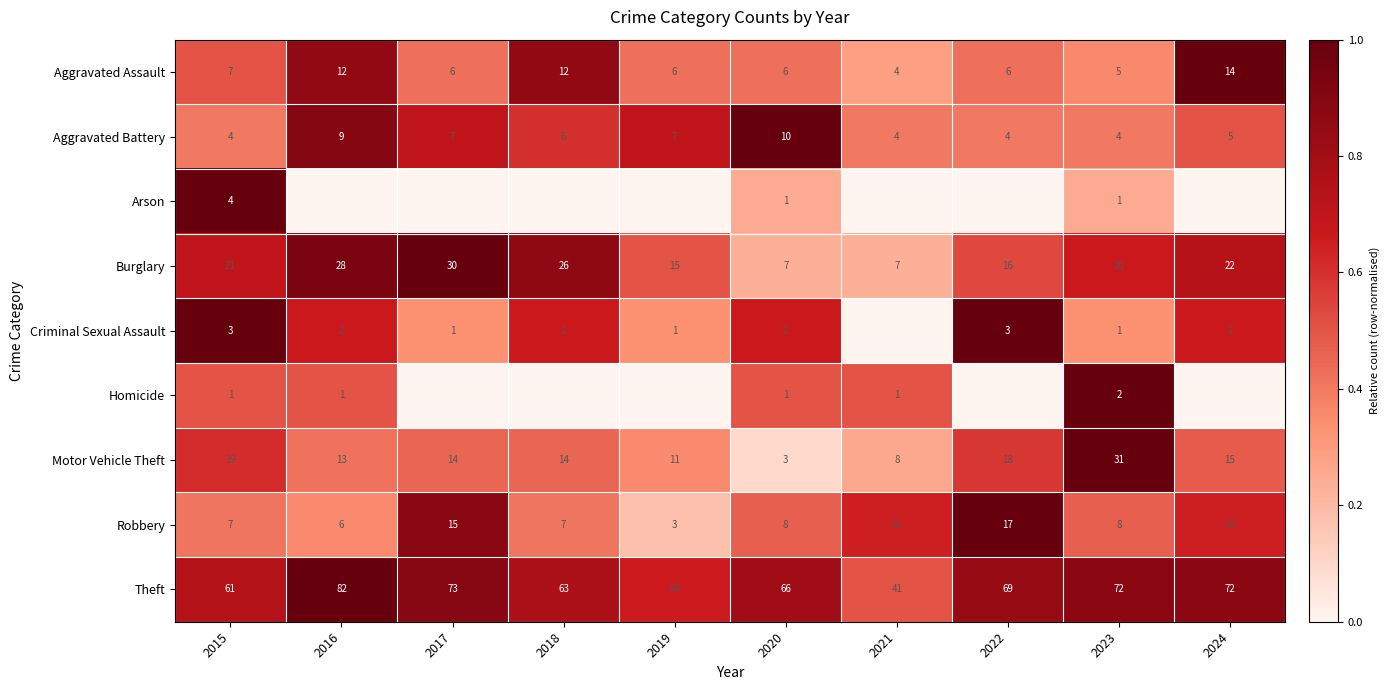

What is the maximum value for Theft?

82